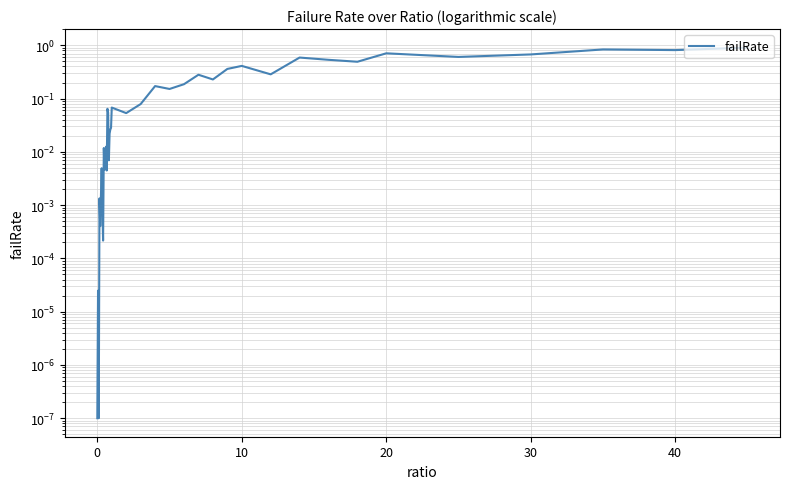

Is it true that the value at 25 is 0.3?

False